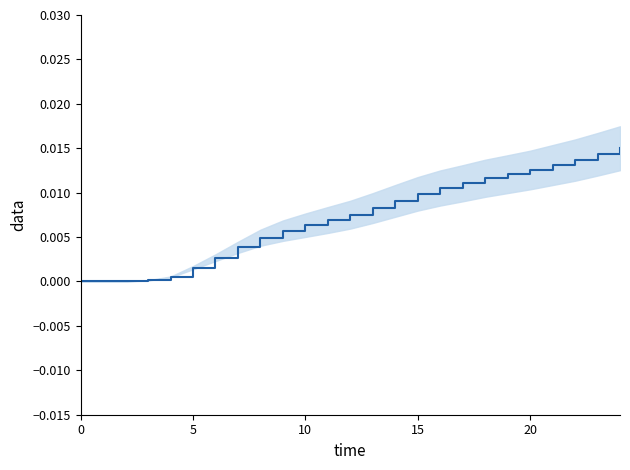

How many categories are shown in the chart?

25